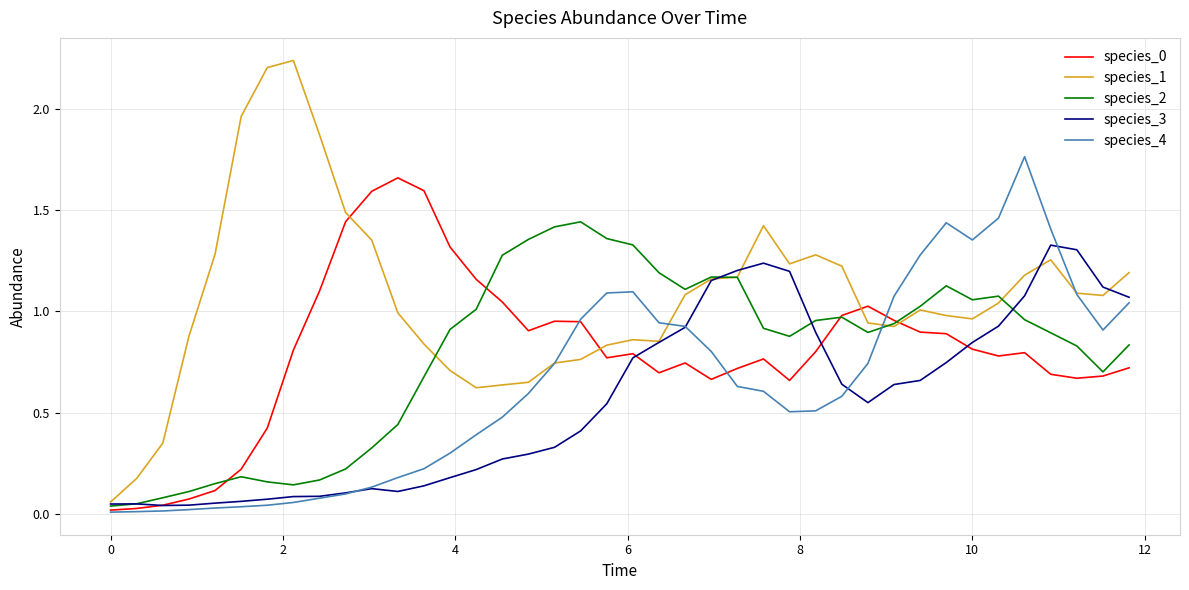

After their last crossing, which series has the higher values: species_2 or species_0?

species_2